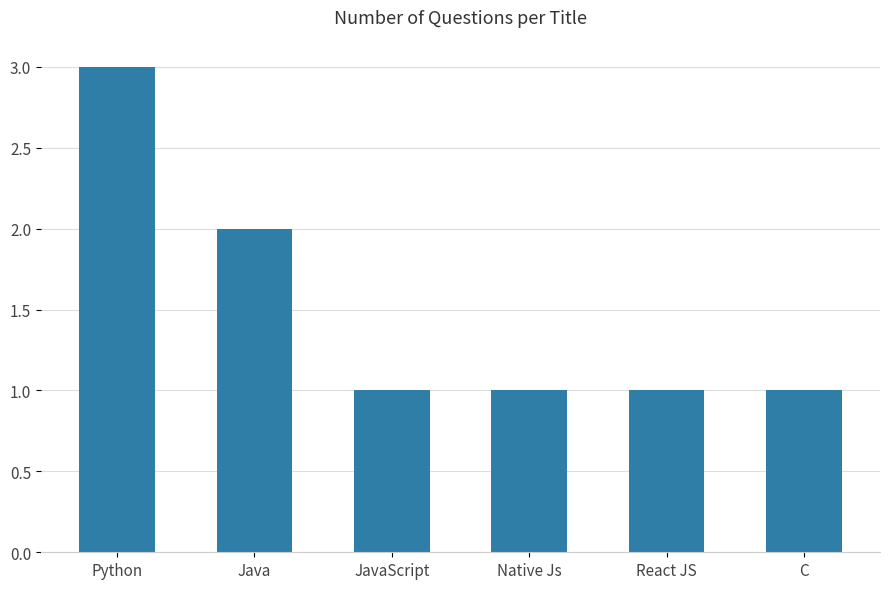

How many values are between 1 and 2?

5